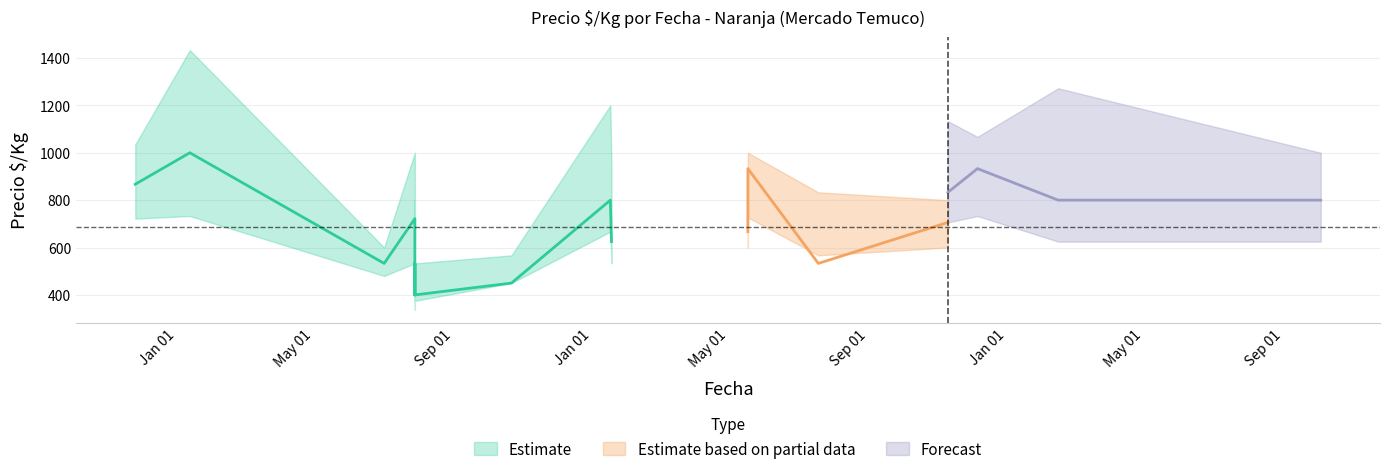

What is the difference between the maximum and minimum values in the Precio_min series?

395